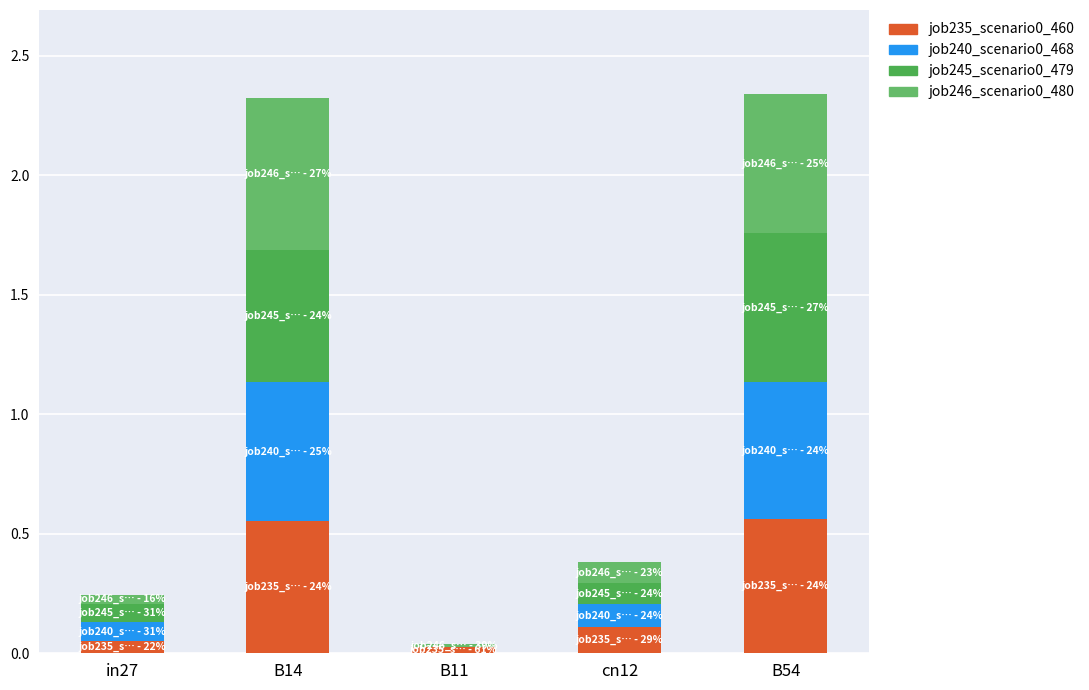

What is the total value across all series at in27?

0.2